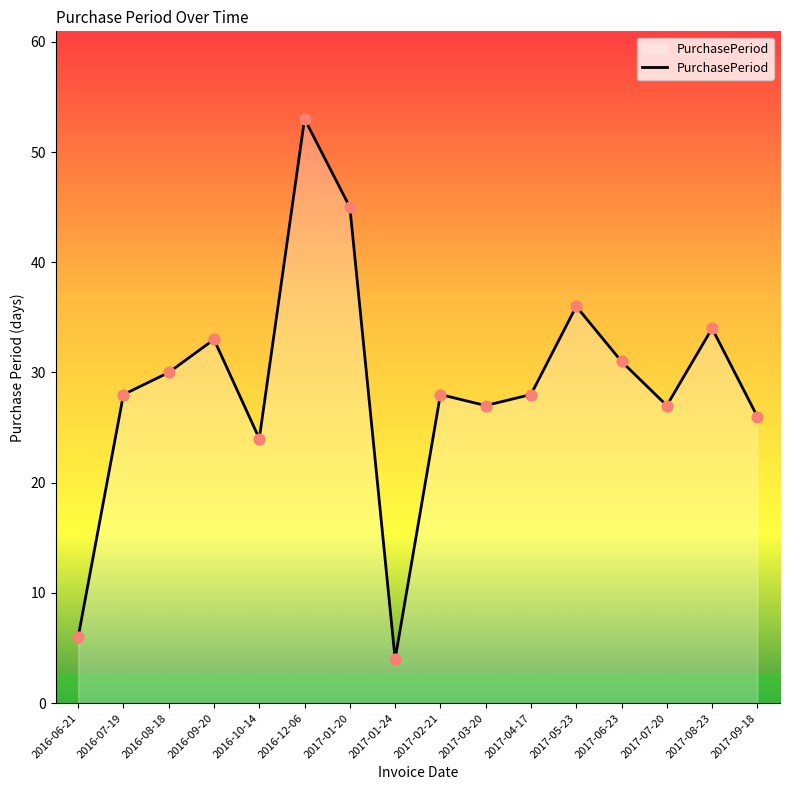

What is the ratio of the value at 2017-04-17 to the value at 2016-07-19?

1.0